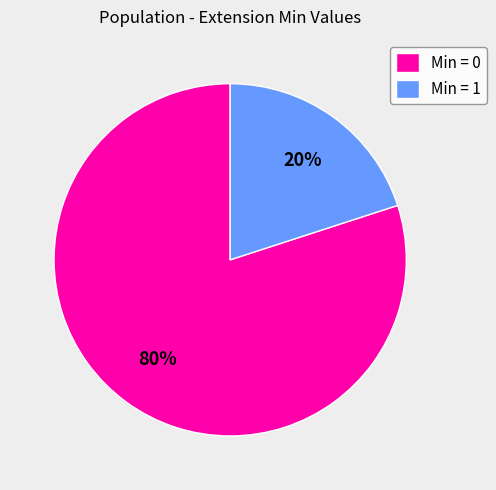

To the nearest percent, what is the difference between the largest and smallest slice percentages?

60%